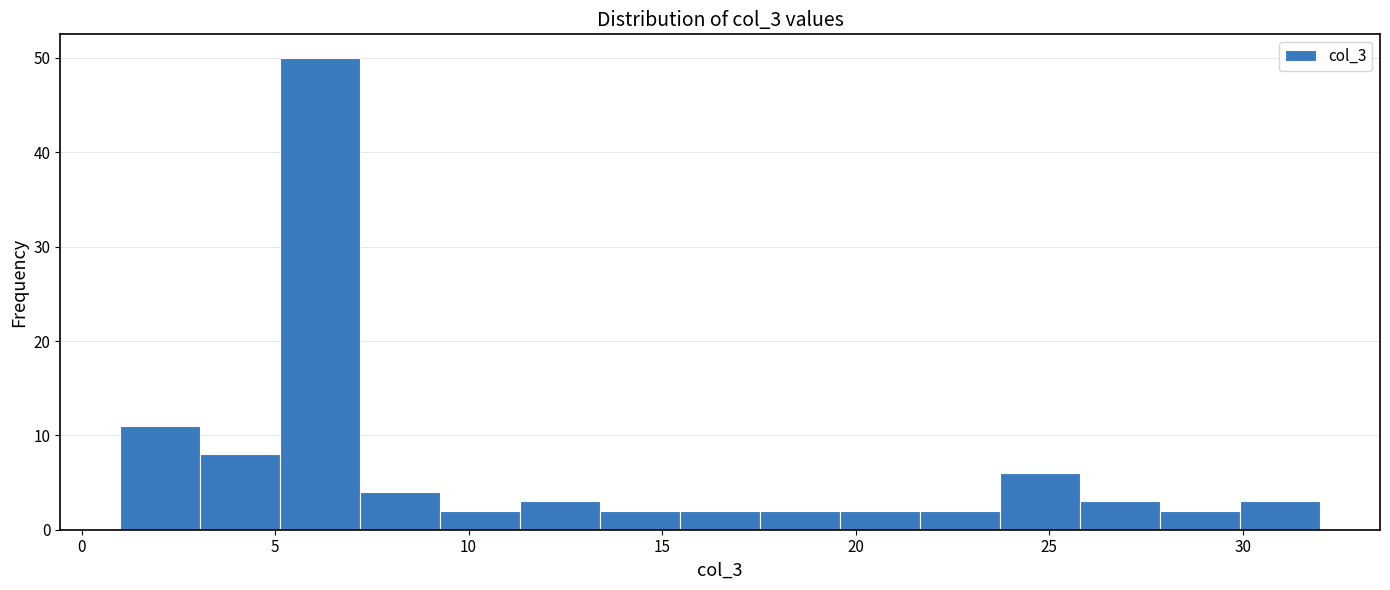

Reading left to right, list every bar in this chart as the range it spans on the x-axis followed by its height. Neither the bar edges nor the heights are printed on the chart, so give them approximately, as read against the axes.

1.0 to 3.0: 11
3.0 to 5.0: 8
5.0 to 7.0: 50
7.0 to 9.5: 4
9.5 to 11.5: 2
11.5 to 13.5: 3
13.5 to 15.5: 2
15.5 to 17.5: 2
17.5 to 19.5: 2
19.5 to 21.5: 2
21.5 to 23.5: 2
23.5 to 26.0: 6
26.0 to 28.0: 3
28.0 to 30.0: 2
30.0 to 32.0: 3